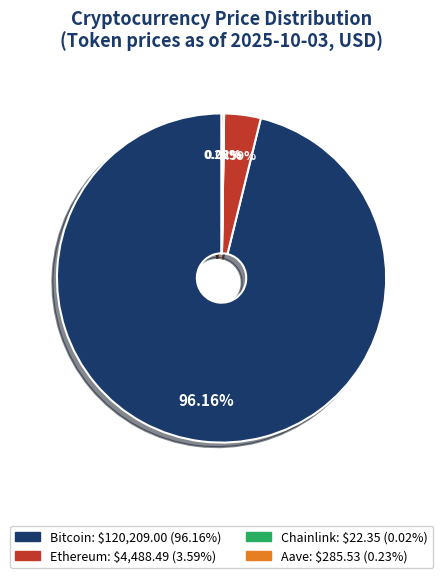

Does Bitcoin represent more than half of the total?

Yes